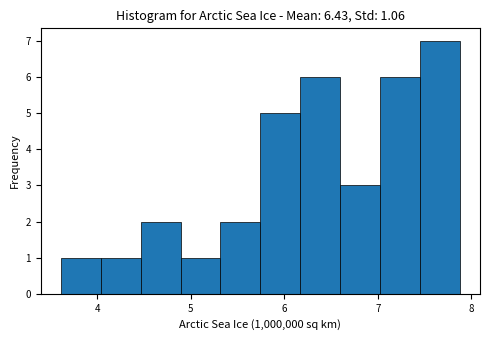

Reading left to right, transcribe this chart: for each bar, give the range it covers on the x-axis and its height. Neither the bar edges nor the heights are printed on the chart, so give them approximately, as read against the axes.

3.6 to 4.0: 1
4.0 to 4.5: 1
4.5 to 4.9: 2
4.9 to 5.3: 1
5.3 to 5.7: 2
5.7 to 6.2: 5
6.2 to 6.6: 6
6.6 to 7.0: 3
7.0 to 7.5: 6
7.5 to 7.9: 7